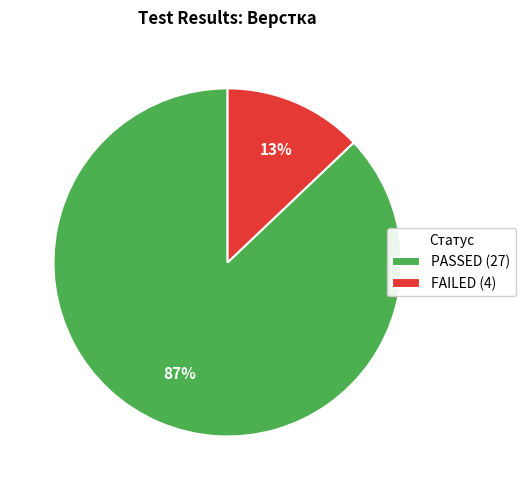

Is the sum of FAILED (4) and PASSED (27) greater than half?

Yes